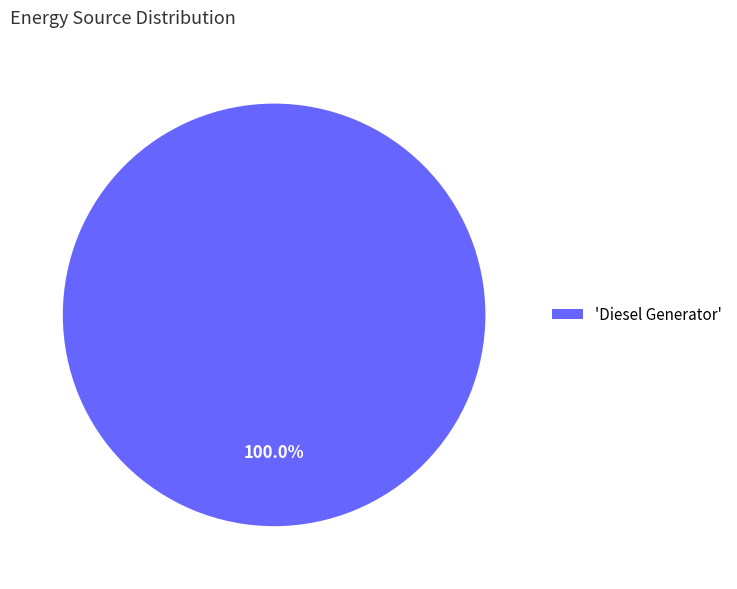

Which slice represents more than half of the pie?

'Diesel Generator'